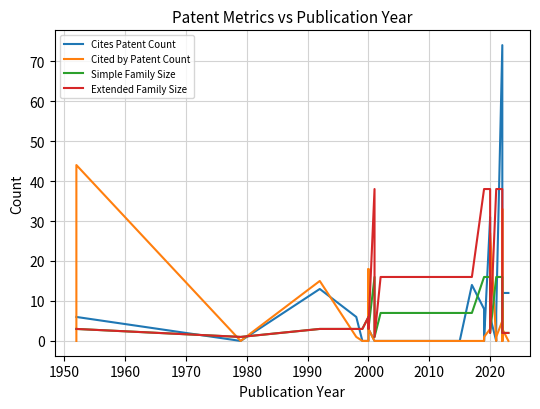

Reading right to left, what are all the values shown in this chart?

Cites Patent Count: 12	12	5	5	0	2	74	7	0	6	31	0	3	8	14	0	0	0	0	0	0	3	3	0	0	0	6	13	0	6	6
Cited by Patent Count: 0	3	33	0	8	0	5	1	0	27	3	1	0	0	0	0	0	0	0	0	0	3	18	0	0	0	1	15	0	44	0
Simple Family Size: 2	2	16	16	16	16	16	16	16	2	16	16	16	16	7	7	7	7	7	1	16	3	3	6	3	3	3	3	1	3	3
Extended Family Size: 2	2	38	38	38	38	38	38	38	2	38	38	38	38	16	16	16	16	16	1	38	3	3	6	3	3	3	3	1	3	3